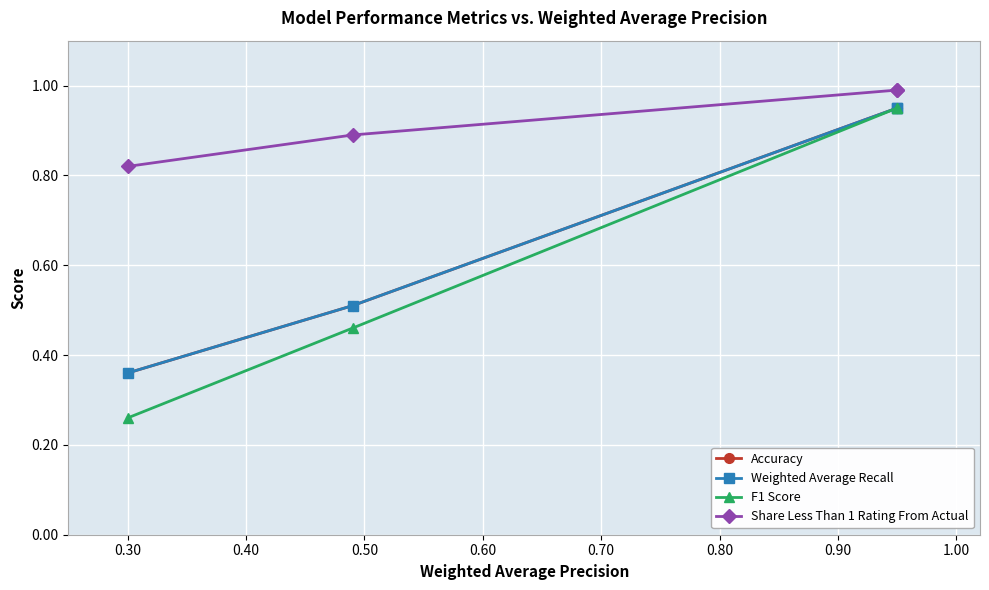

How many lines are shown in the chart?

4